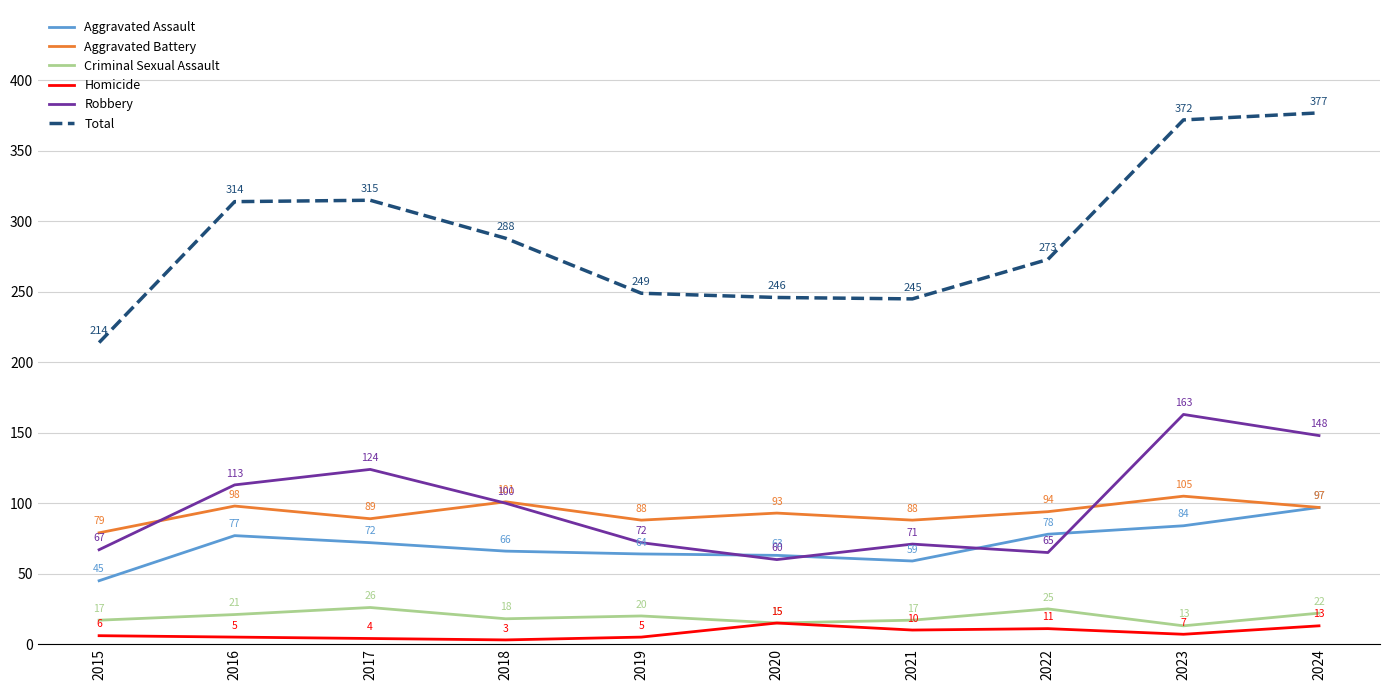

How many lines are shown in the chart?

6